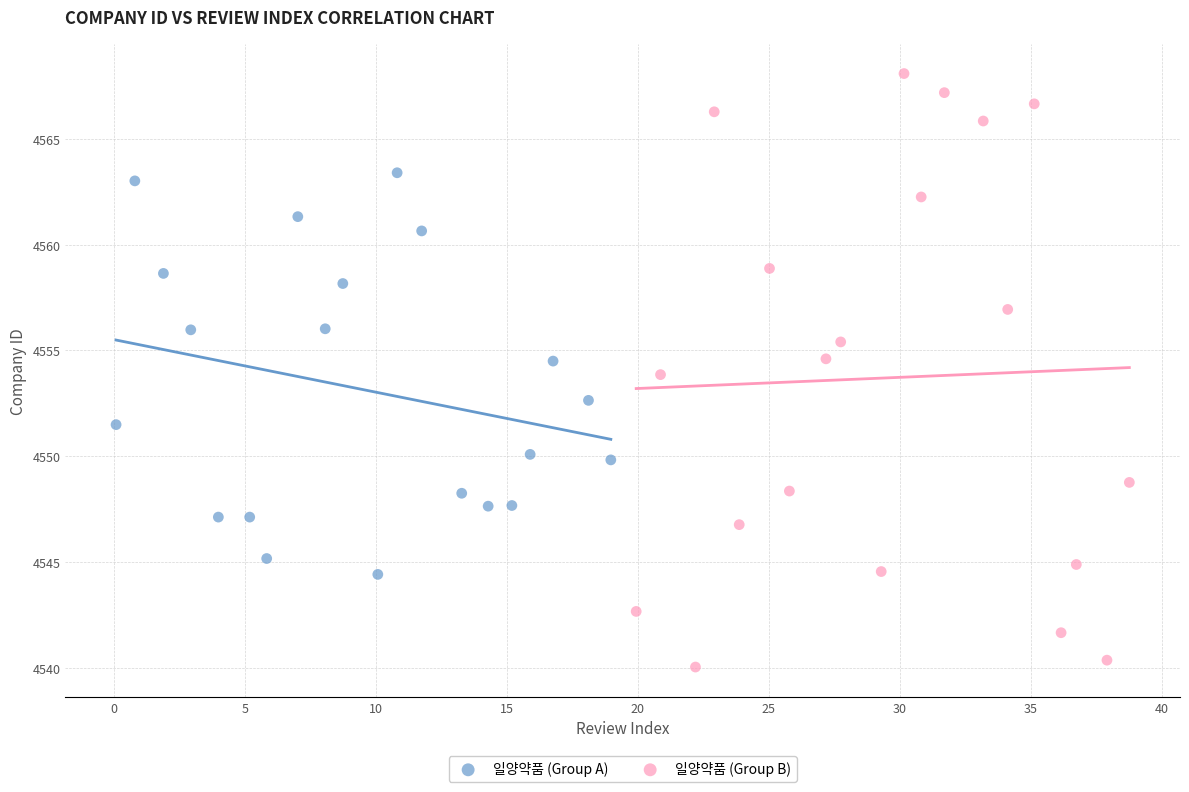

Which series reaches the maximum Y coordinate?

일양약품 (Group B)